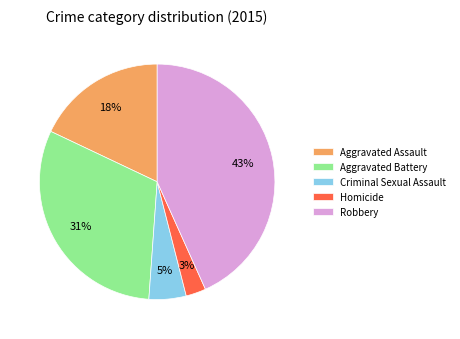

Which has a higher value, Criminal Sexual Assault or Aggravated Battery?

Aggravated Battery